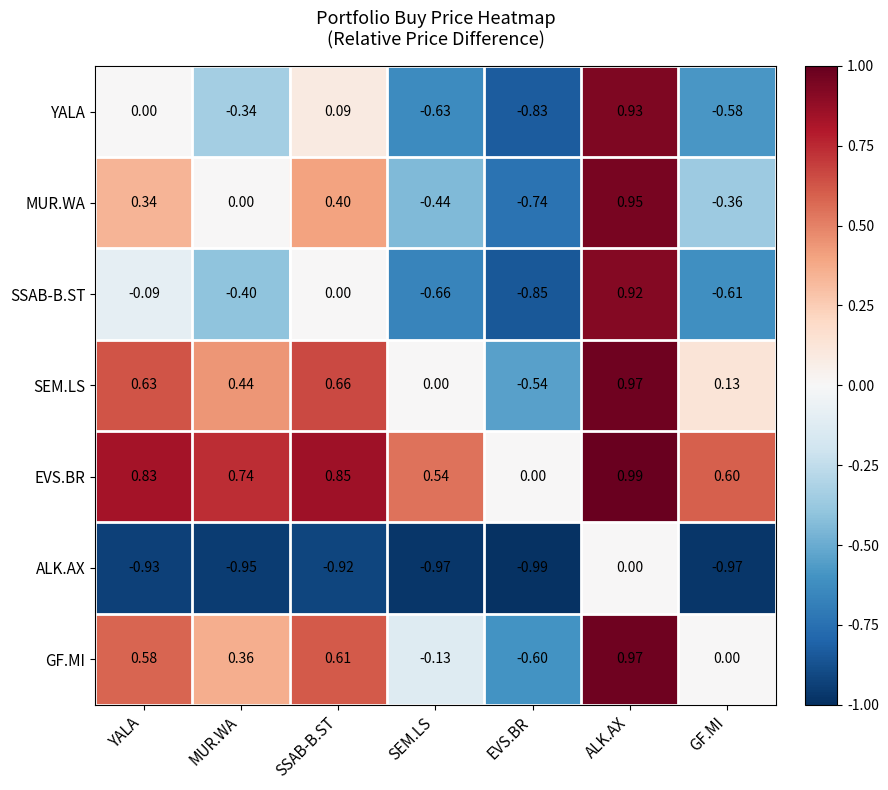

Between EVS.BR and GF.MI, which series saw the biggest shift?

SEM.LS